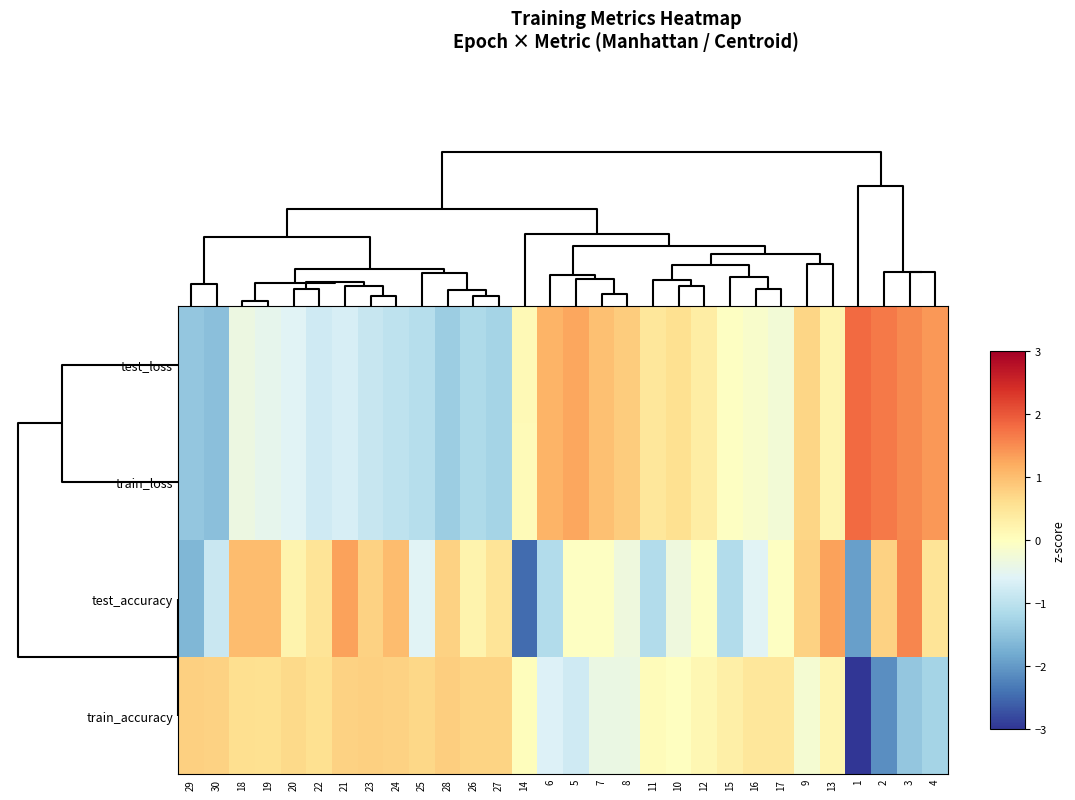

How many data points does each series have?

30